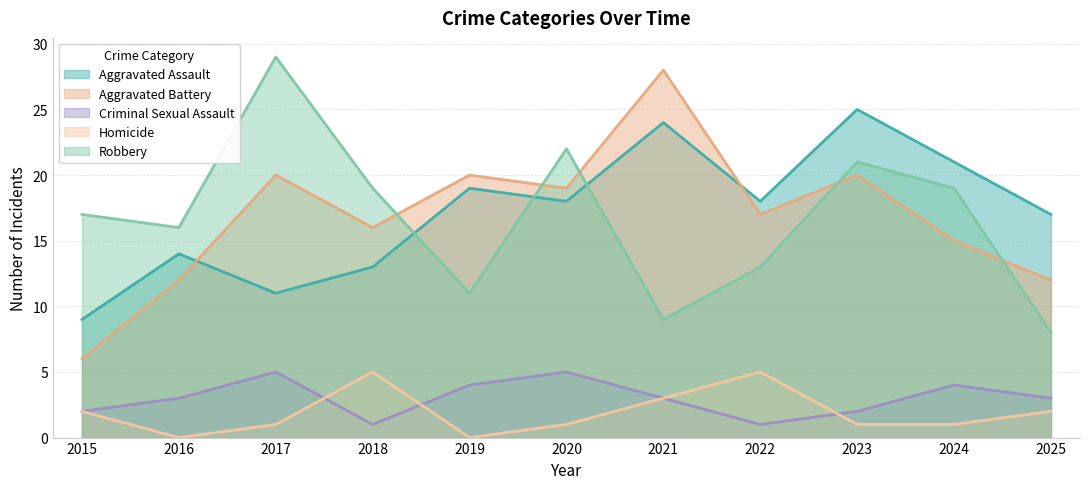

What is the difference between the maximum and minimum values in the Aggravated Assault series?

16